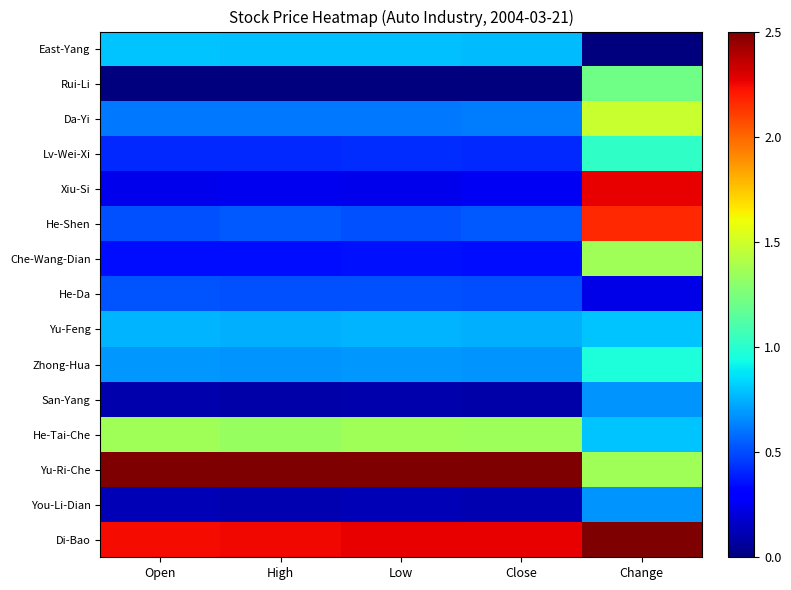

Reading left to right, extract all data points from this chart.

East-Yang: Open=0.8	High=0.8	Low=0.8	Close=0.8	Change=0.0
Rui-Li: Open=0.0	High=0.0	Low=0.0	Close=0.0	Change=1.2
Da-Yi: Open=0.6	High=0.6	Low=0.6	Close=0.6	Change=1.5
Lv-Wei-Xi: Open=0.4	High=0.4	Low=0.4	Close=0.4	Change=1.0
Xiu-Si: Open=0.2	High=0.3	Low=0.2	Close=0.3	Change=2.3
He-Shen: Open=0.5	High=0.5	Low=0.5	Close=0.5	Change=2.2
Che-Wang-Dian: Open=0.3	High=0.3	Low=0.4	Close=0.4	Change=1.4
He-Da: Open=0.5	High=0.5	Low=0.5	Close=0.5	Change=0.2
Yu-Feng: Open=0.8	High=0.7	Low=0.8	Close=0.7	Change=0.8
Zhong-Hua: Open=0.7	High=0.7	Low=0.7	Close=0.7	Change=1.0
San-Yang: Open=0.1	High=0.1	Low=0.1	Close=0.1	Change=0.7
He-Tai-Che: Open=1.4	High=1.3	Low=1.4	Close=1.3	Change=0.8
Yu-Ri-Che: Open=2.5	High=2.5	Low=2.5	Close=2.5	Change=1.4
You-Li-Dian: Open=0.1	High=0.1	Low=0.1	Close=0.1	Change=0.7
Di-Bao: Open=2.2	High=2.2	Low=2.3	Close=2.3	Change=2.5